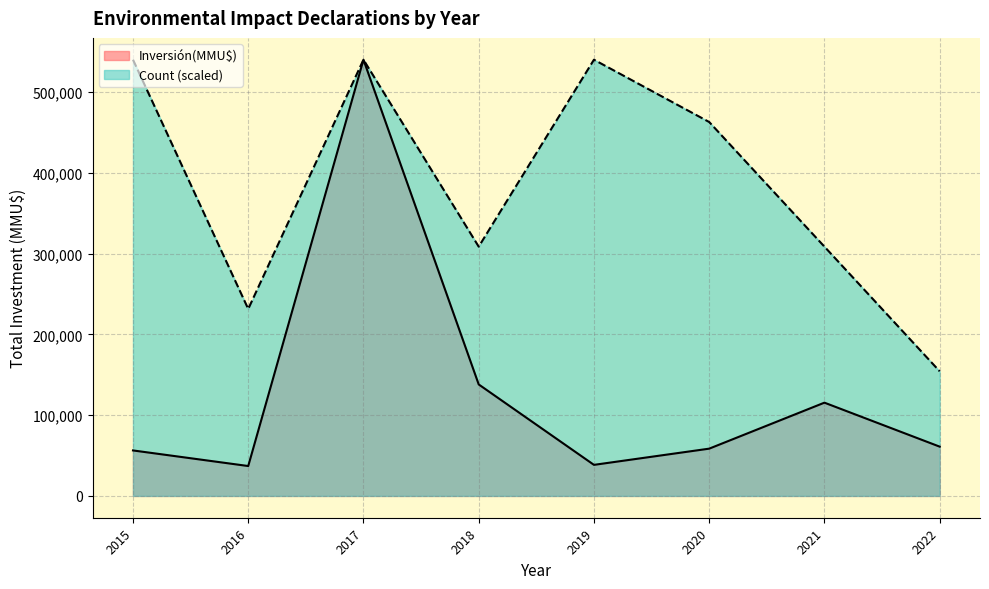

How many distinct data groups are displayed?

2